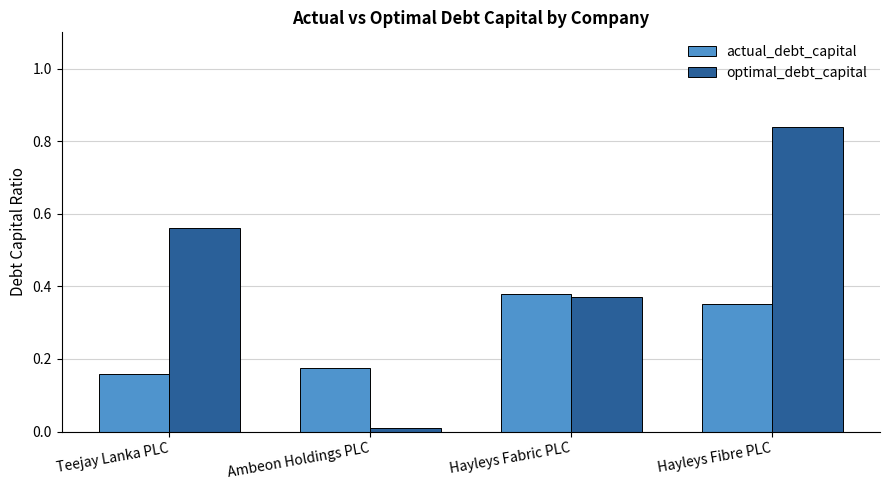

Which series has the largest total across all categories?

optimal_debt_capital